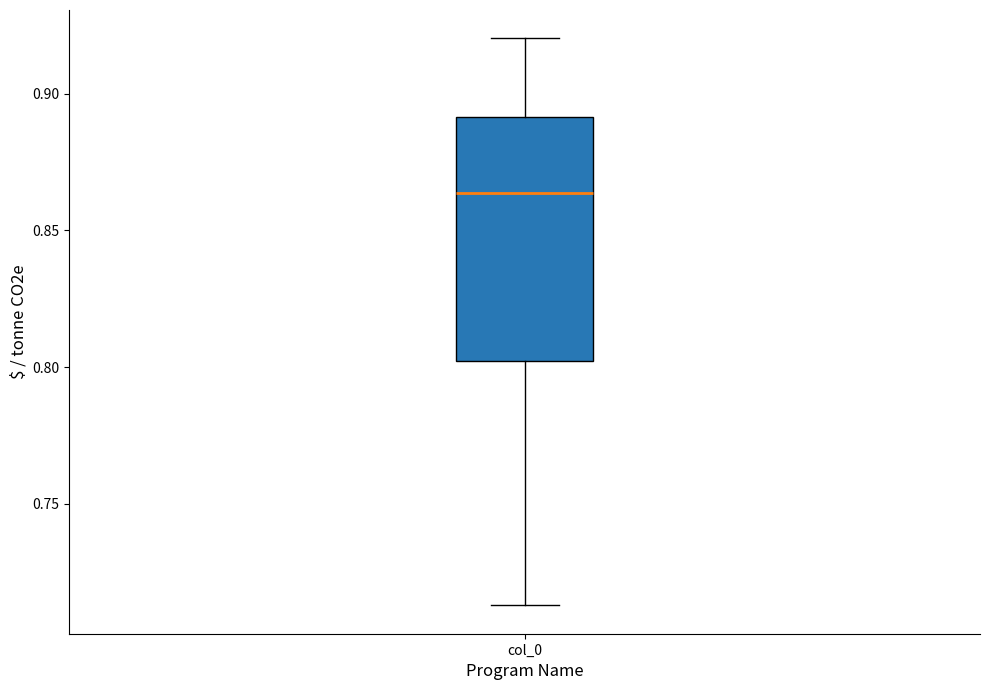

Transcribe this box plot: give where the median line is, the range the box spans, and where the two whiskers end, as read against the y-axis. The values are not printed on the chart, so give them approximately, as read against the axis.

median 0.865, box 0.800 to 0.890, whiskers 0.715 to 0.920